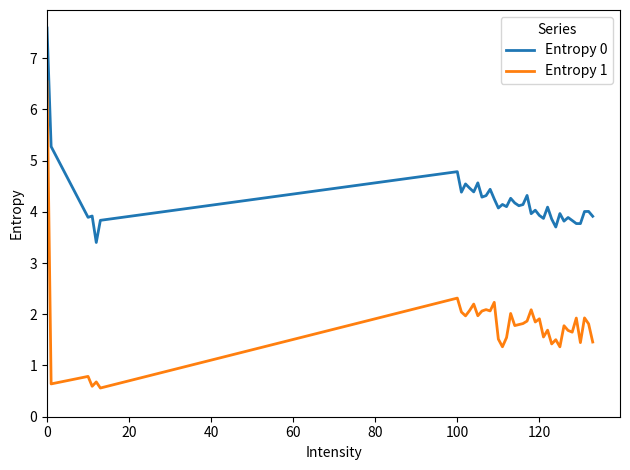

What is the minimum value for Entropy 0?

3.4